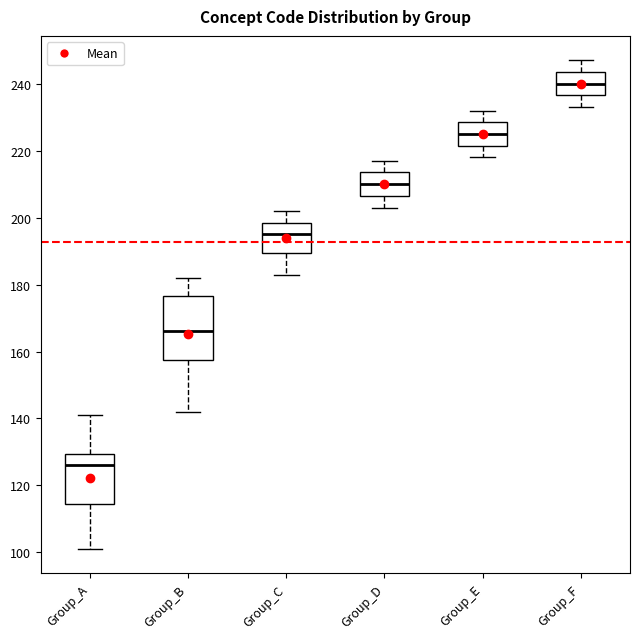

Which box is the tallest, from its lower edge to its upper edge?

Group_B